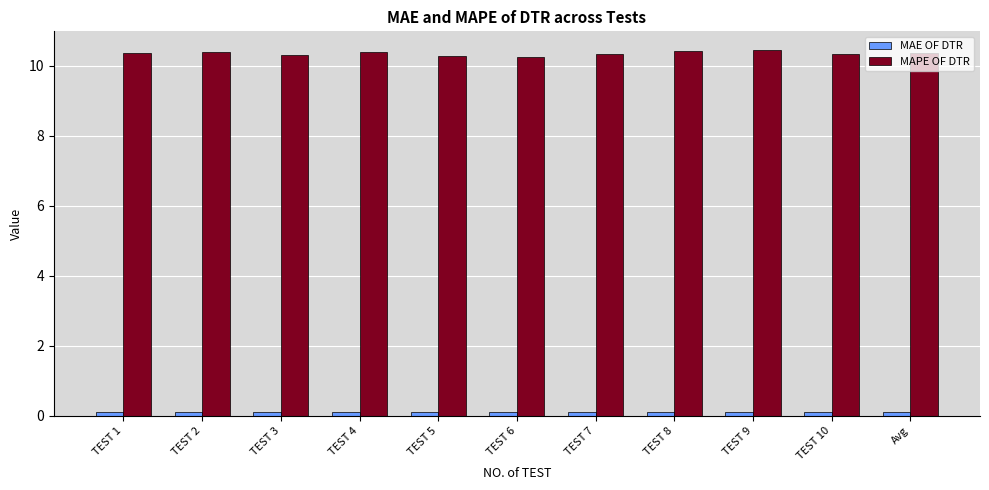

The MAPE OF DTR series shows 2.7 at TEST 3. True or false?

False